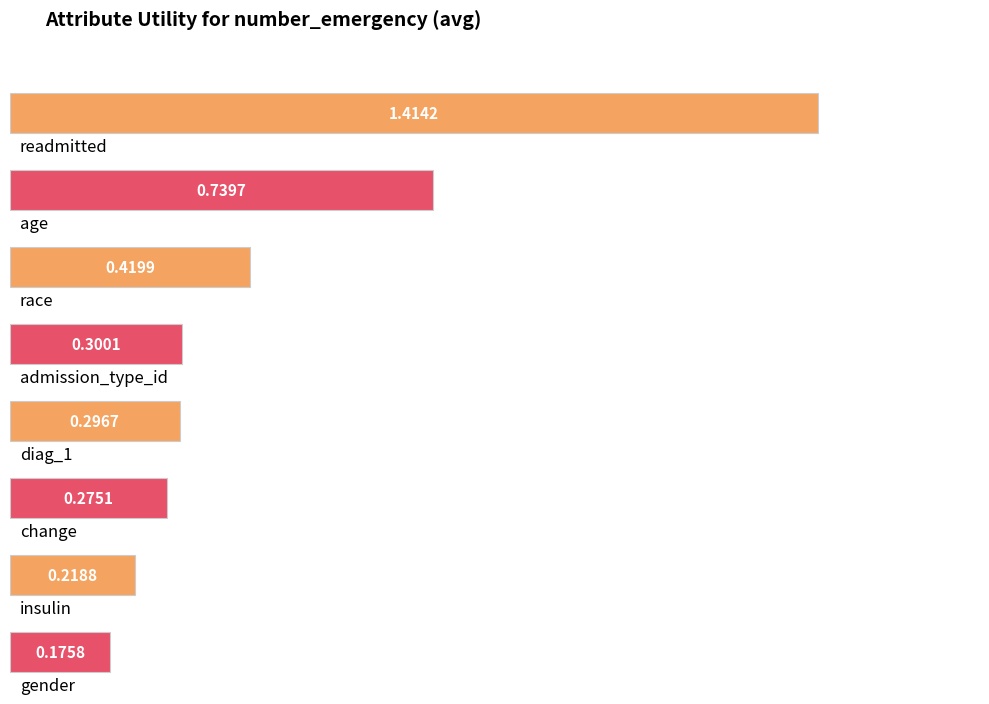

What is the sum of all values?

3.8